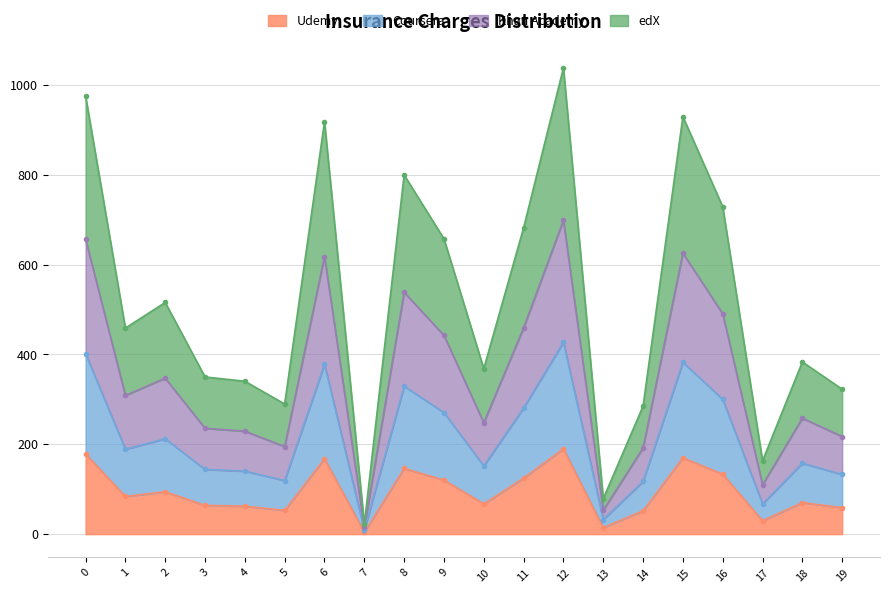

Rank the categories by value from lowest to highest.

7, 13, 17, 14, 5, 19, 4, 3, 10, 18, 1, 2, 9, 11, 16, 8, 6, 15, 0, 12